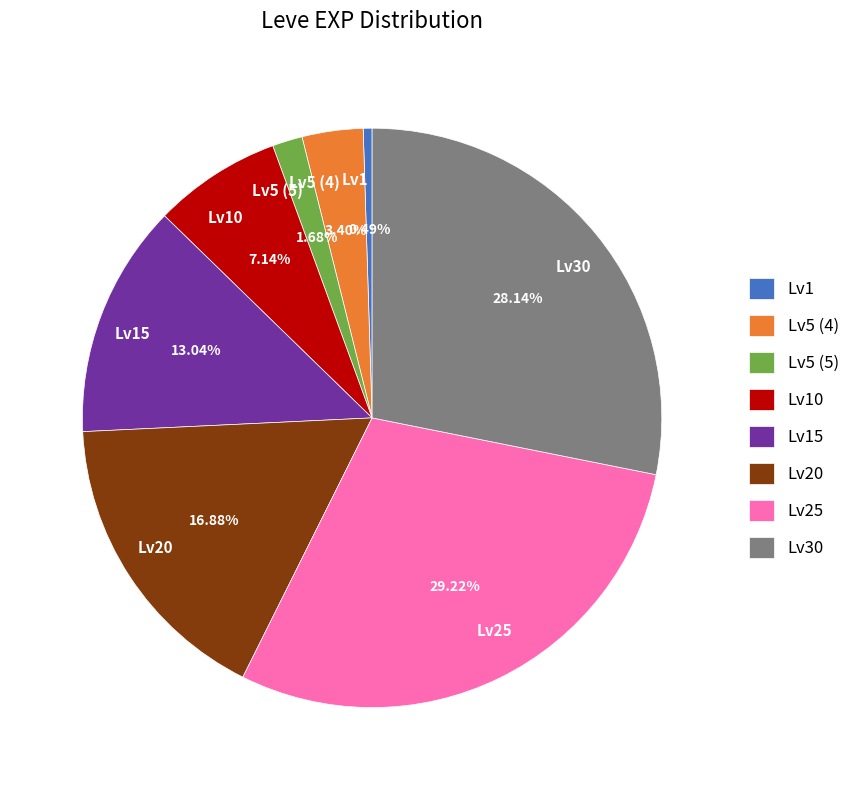

Which slice is the largest?

Lv25